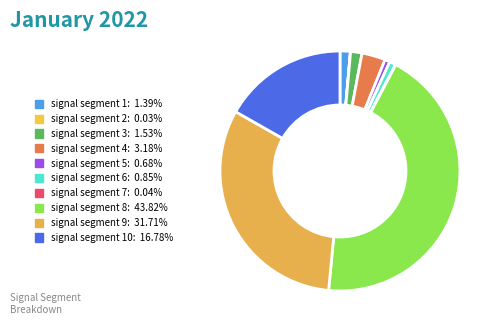

To the nearest percent, what is the average slice percentage?

10%